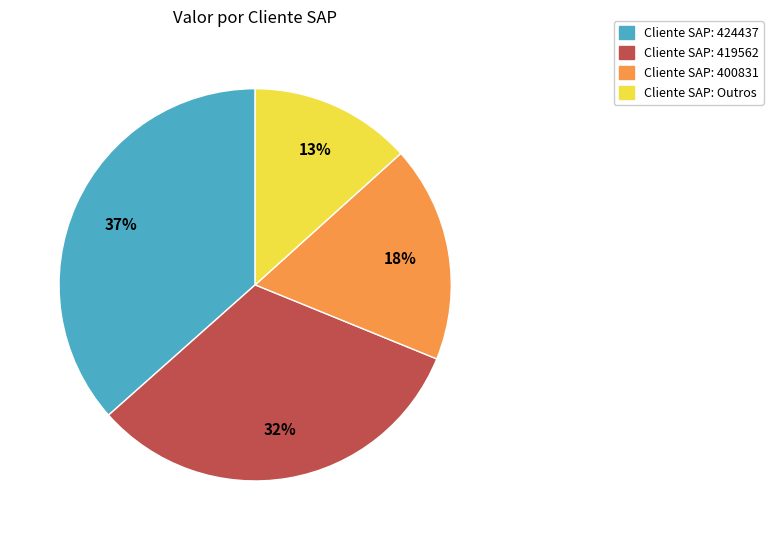

Does any single category account for the majority?

No